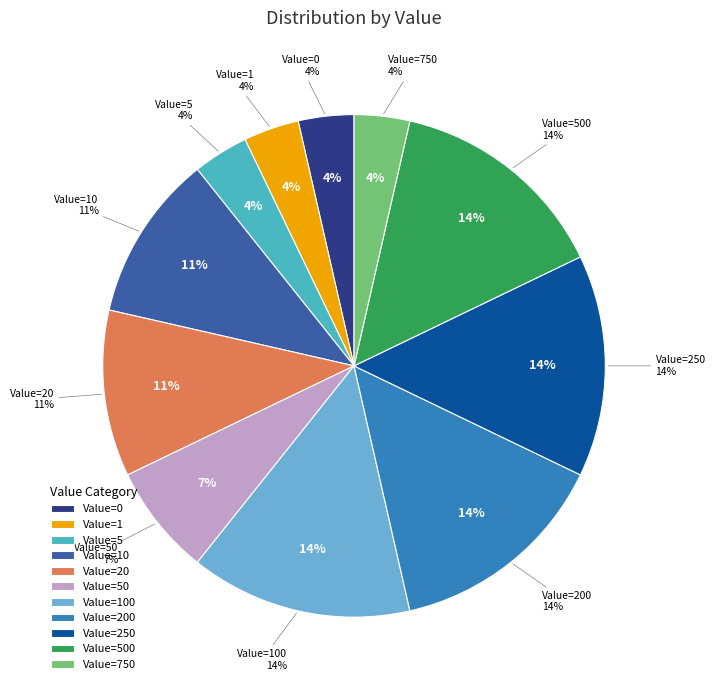

Count the number of slices in the pie.

11